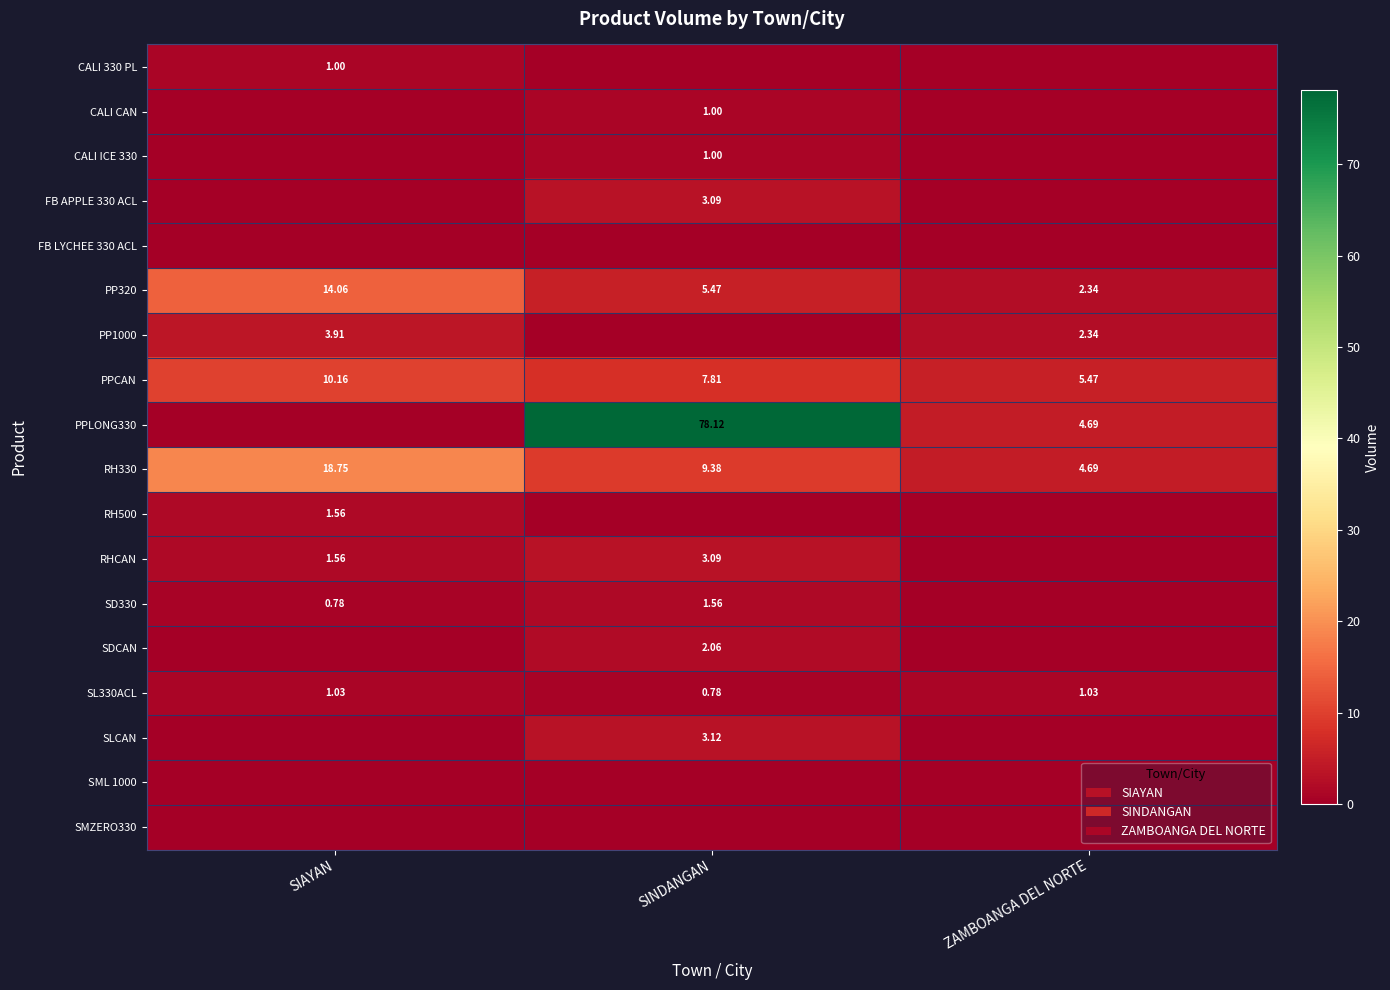

Is the value of RHCAN at SIAYAN greater than the value of SL330ACL at SIAYAN?

Yes